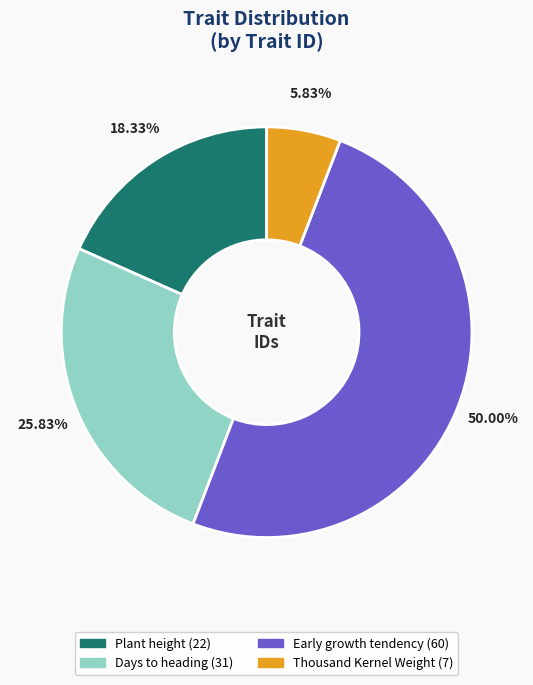

Does Days to heading represent more than half of the total?

No